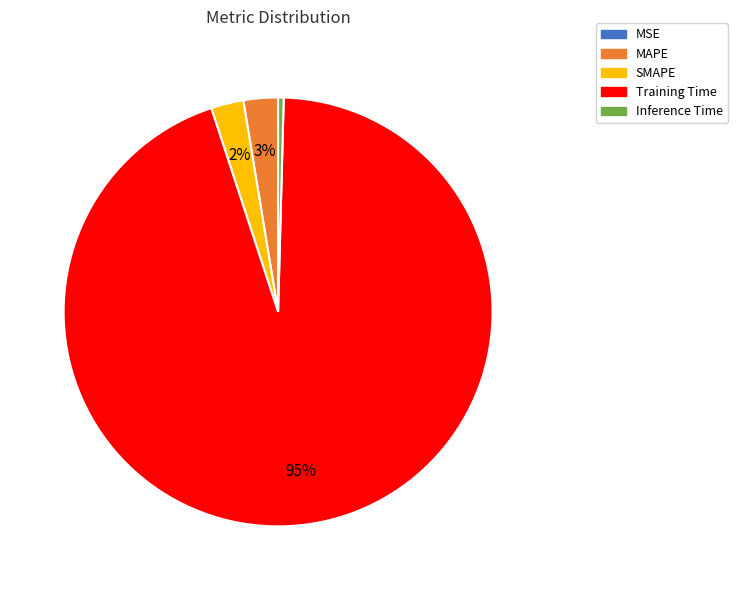

Does MAPE represent more than half of the total?

No